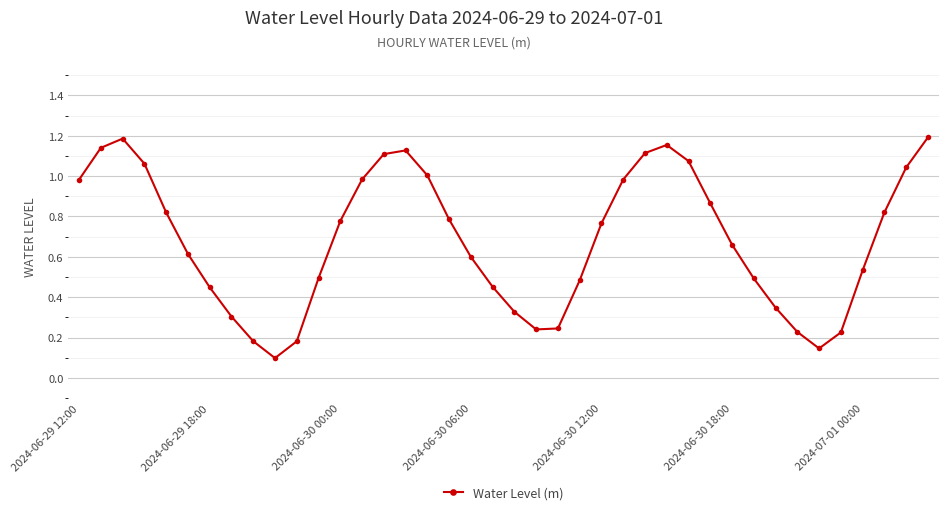

What is the sum of all values?

27.3